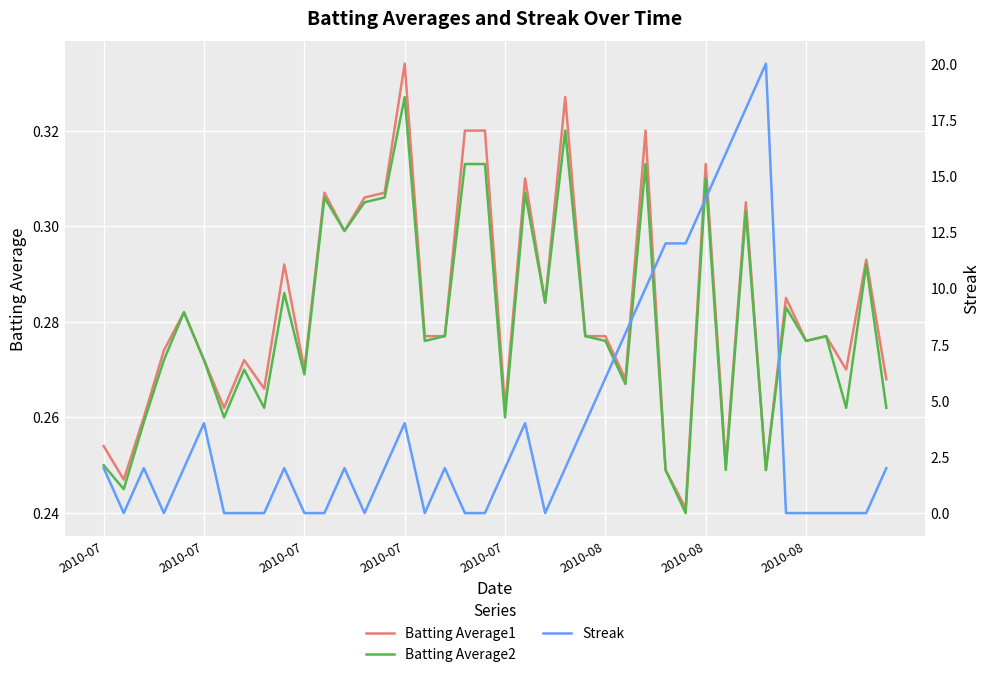

What is the label of the 2nd point from the left?

2010-07